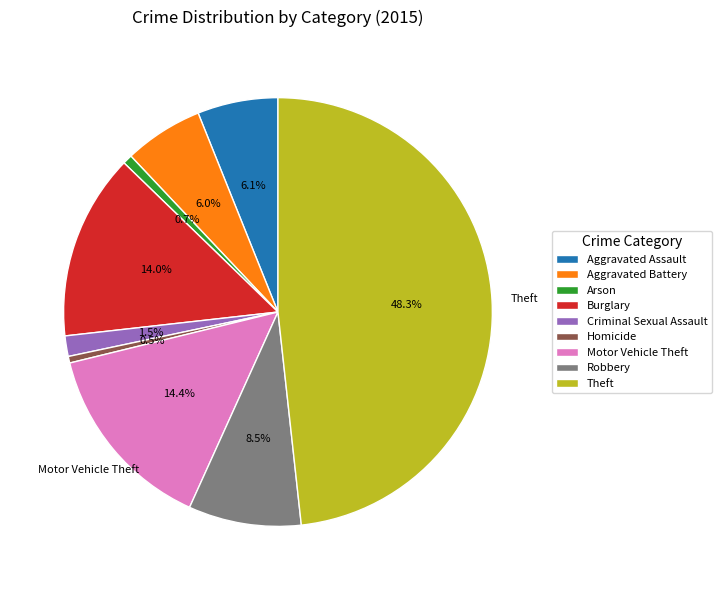

What percentage is the Arson slice, to the nearest percent?

1%